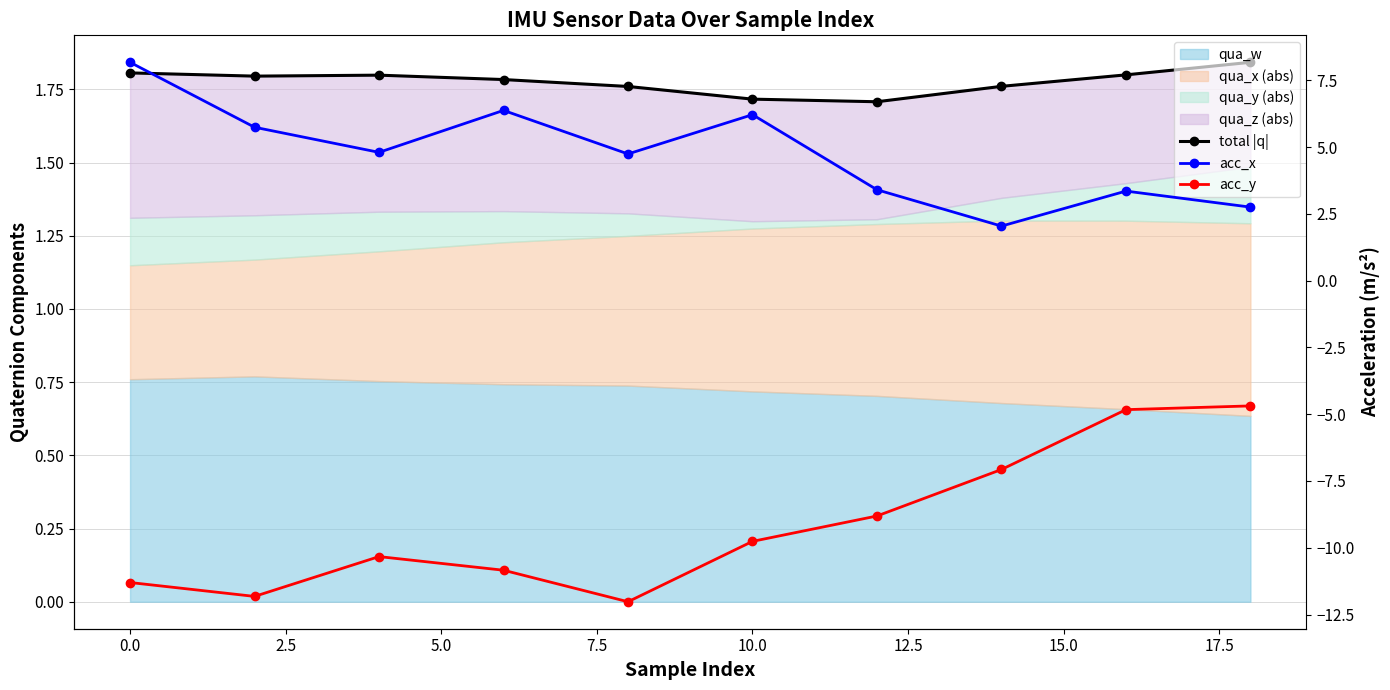

How many lines are shown in the chart?

3